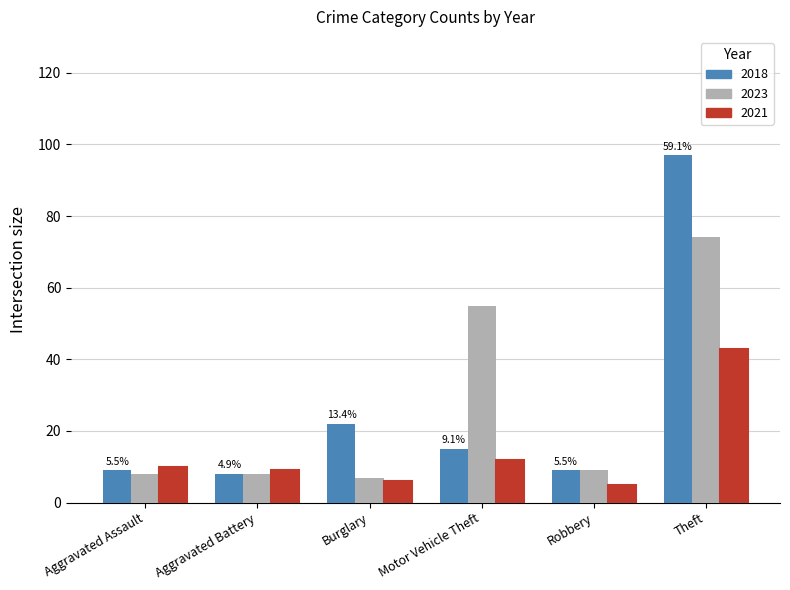

How many series are shown in this chart?

3